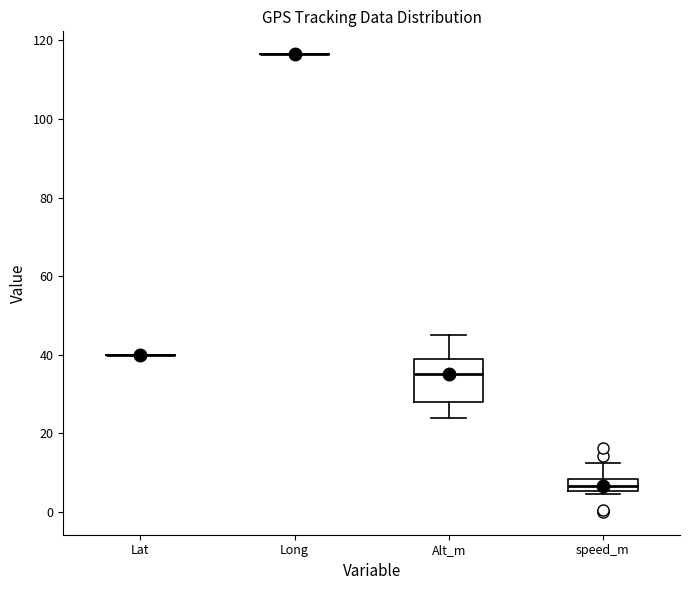

Reading left to right, transcribe this box plot: for each box, give where its median line is, the range the box spans, and where its two whiskers end, as read against the y-axis. The values are not printed on the chart, so give them approximately, as read against the axis.

Lat: box collapsed to a line at 40, whiskers 40 to 40
Long: box collapsed to a line at 116, whiskers 116 to 116
Alt_m: median 36, box 28 to 40, whiskers 24 to 46
speed_m: median 6 (inside the box), box 6 to 8, whiskers 4 to 12